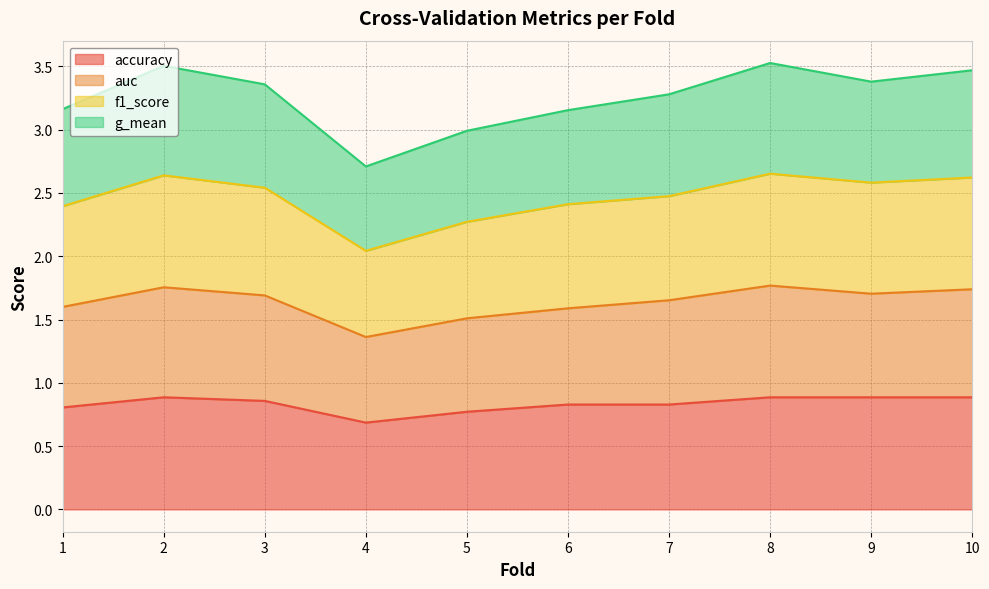

The accuracy series shows 0.2 at 9. True or false?

False